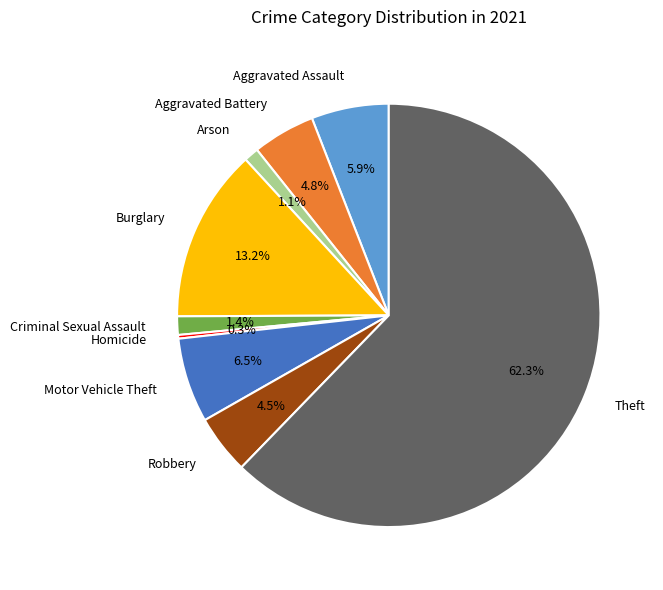

Approximately how many times larger is the value at Theft compared to Motor Vehicle Theft?

9.6